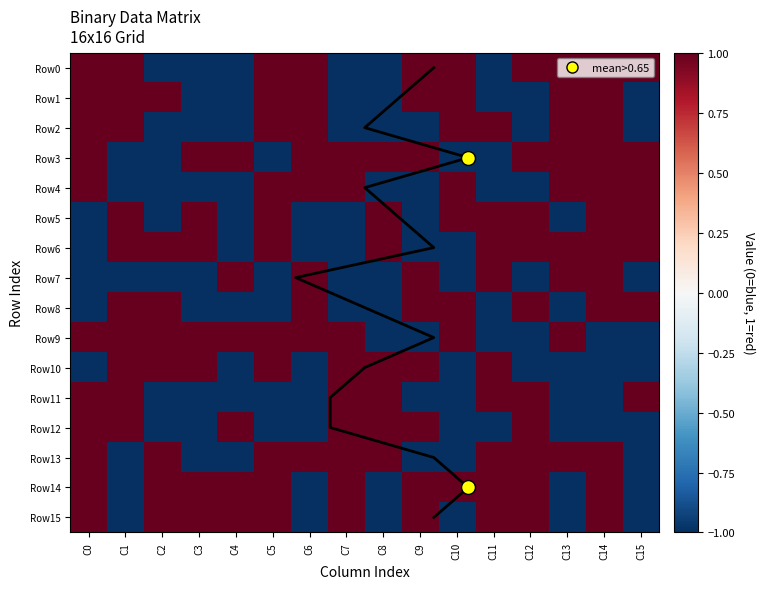

What is the highest value of the Row12 series?

1